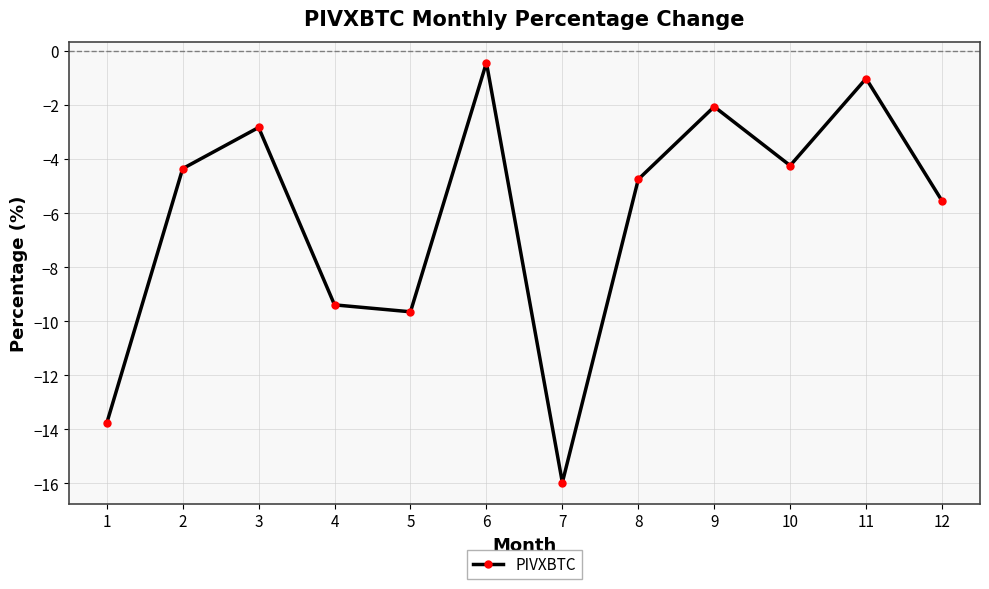

What is the difference between the maximum and minimum values?

15.5